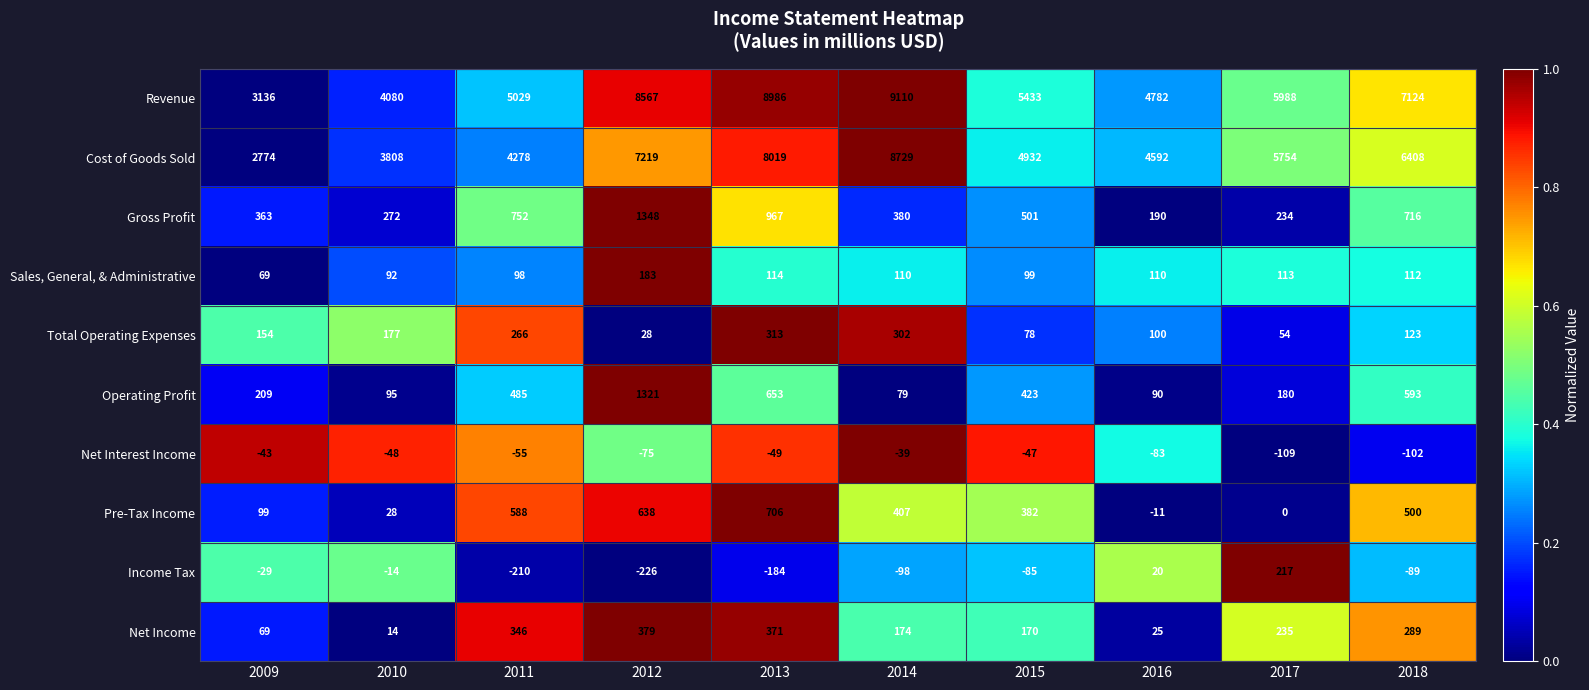

Which category has the lowest value in the Net Income series?

2010